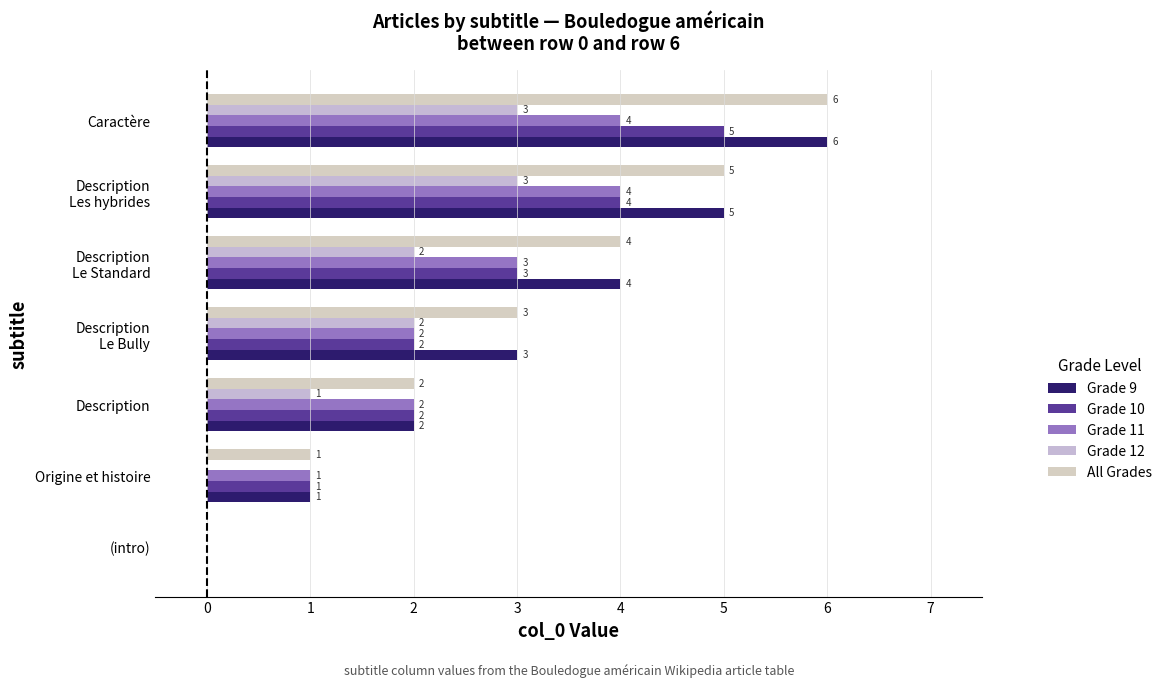

How many distinct data groups are displayed?

5